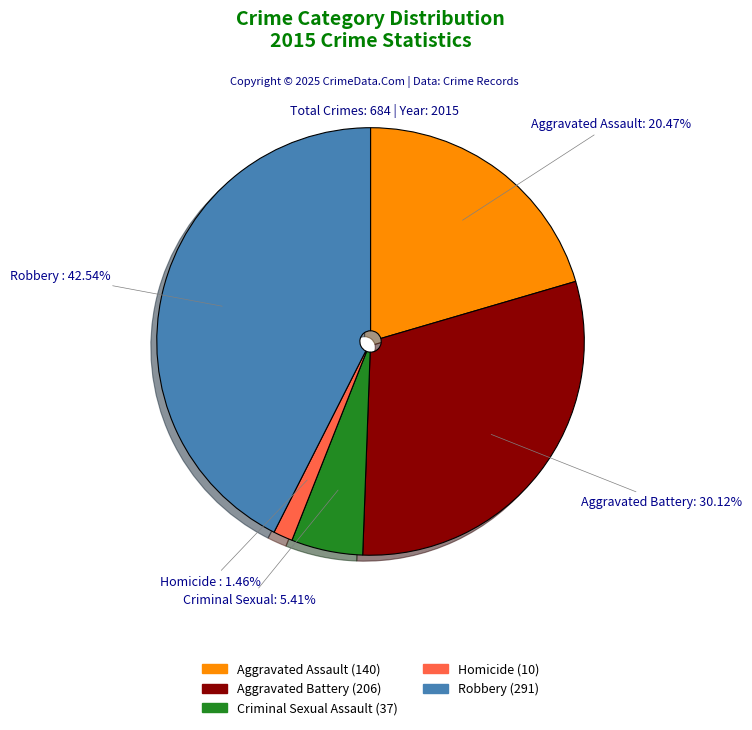

Is there any slice that represents more than half of the pie?

No